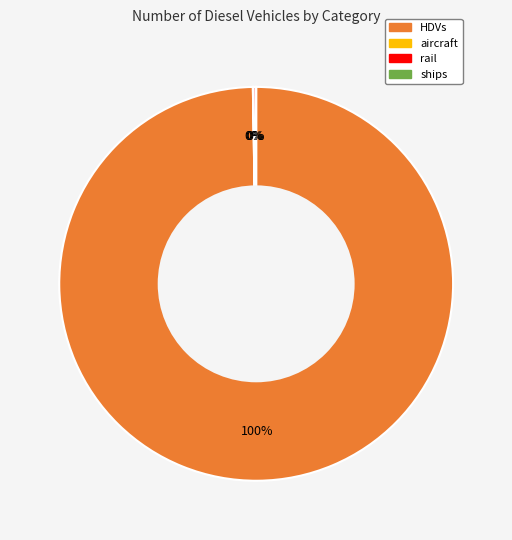

To the nearest percent, what is the average slice percentage?

25%